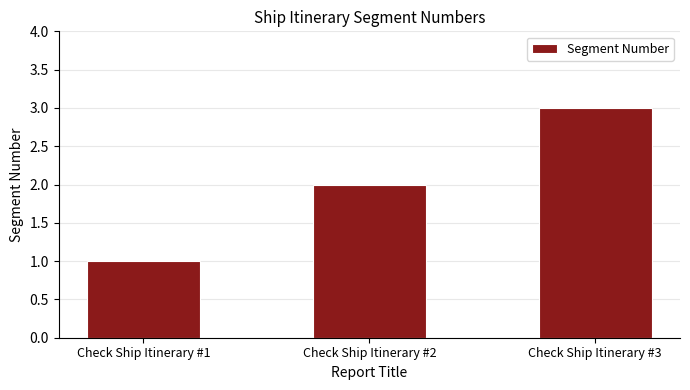

Rank the categories by value from highest to lowest.

Check Ship Itinerary #3, Check Ship Itinerary #2, Check Ship Itinerary #1